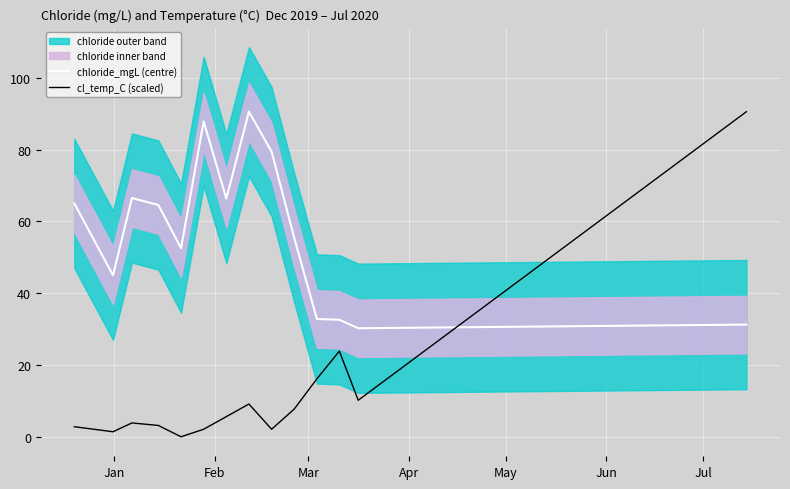

What is the highest value of the cl_temp_C (scaled) series?

90.6